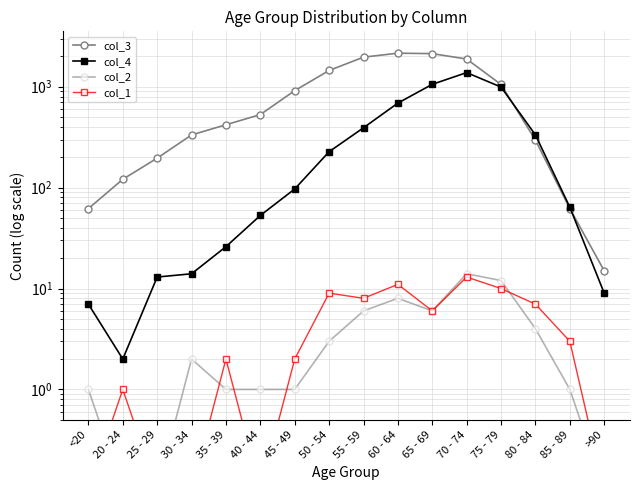

Which category has the highest value across all series?

60 - 64